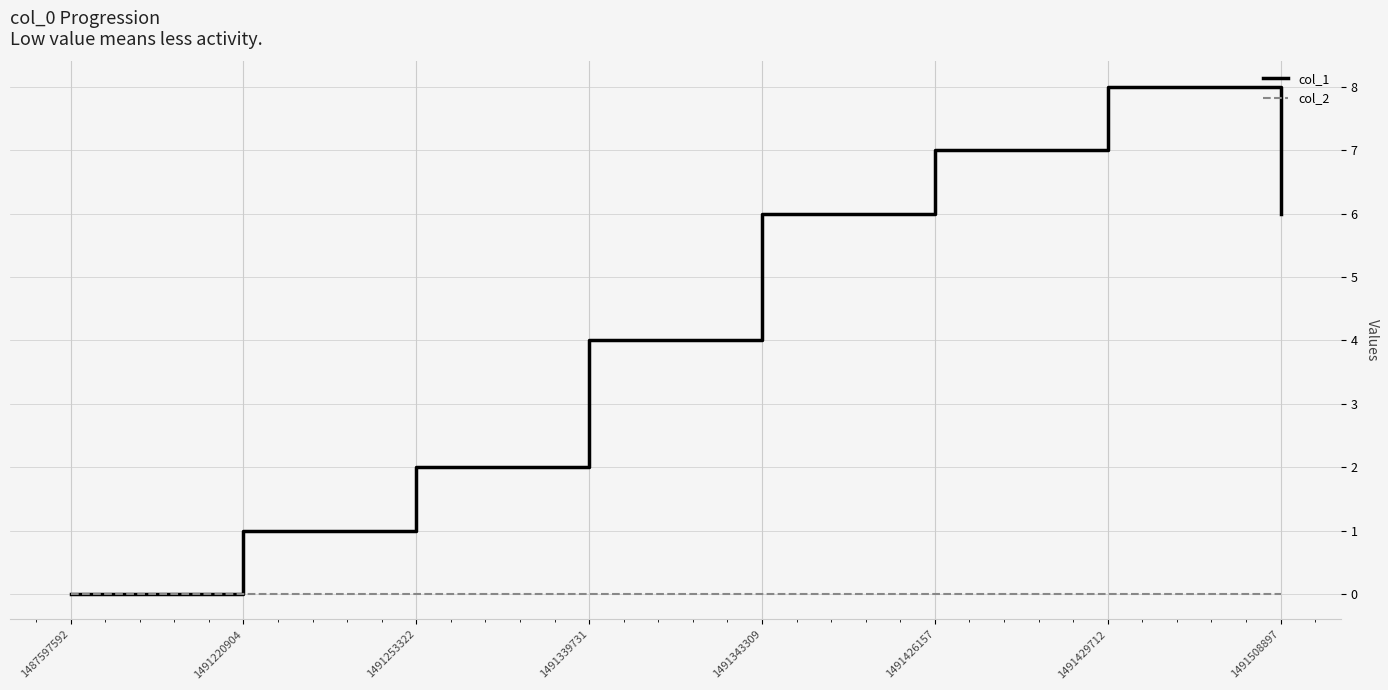

At how many categories does at least one series exceed 5?

4